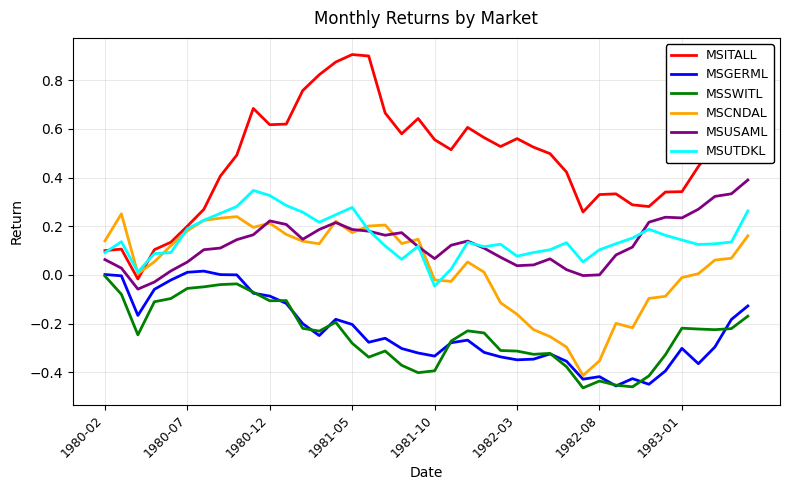

After their last crossing, which series has the higher values: MSUSAML or MSUTDKL?

MSUSAML